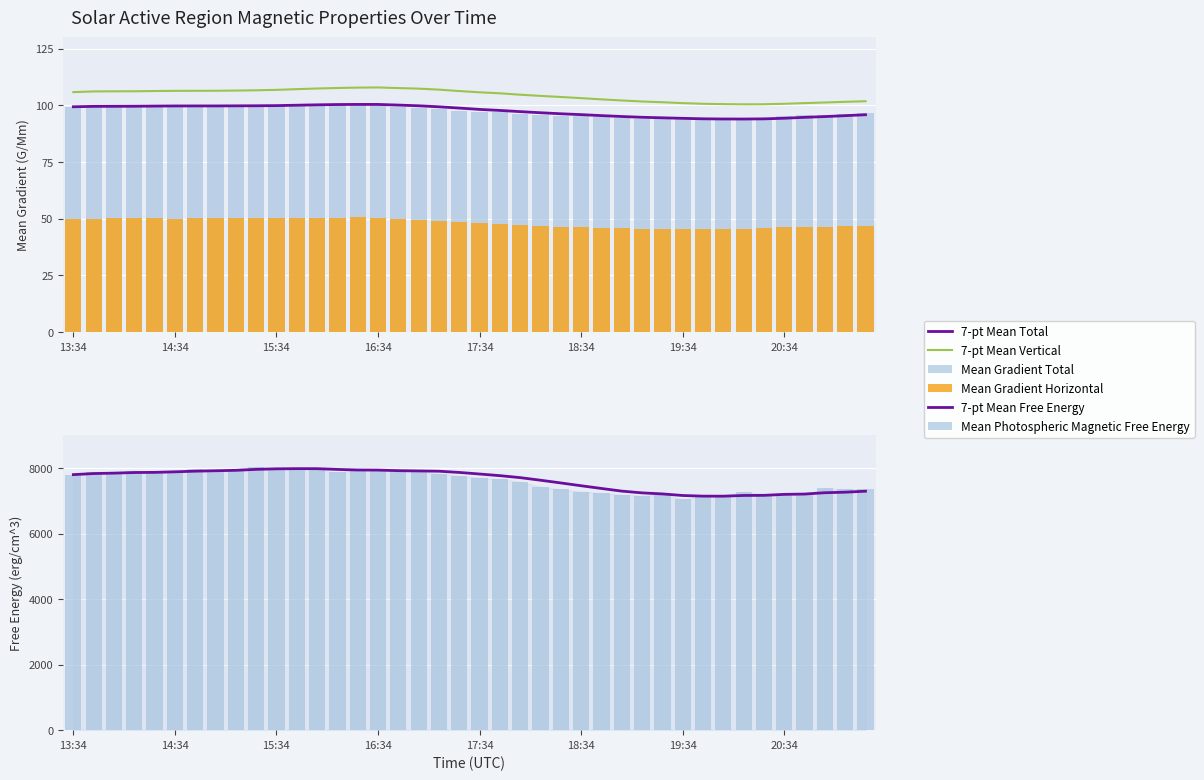

What is the average value of the Mean Photospheric Magnetic Free Energy series?

7605.8